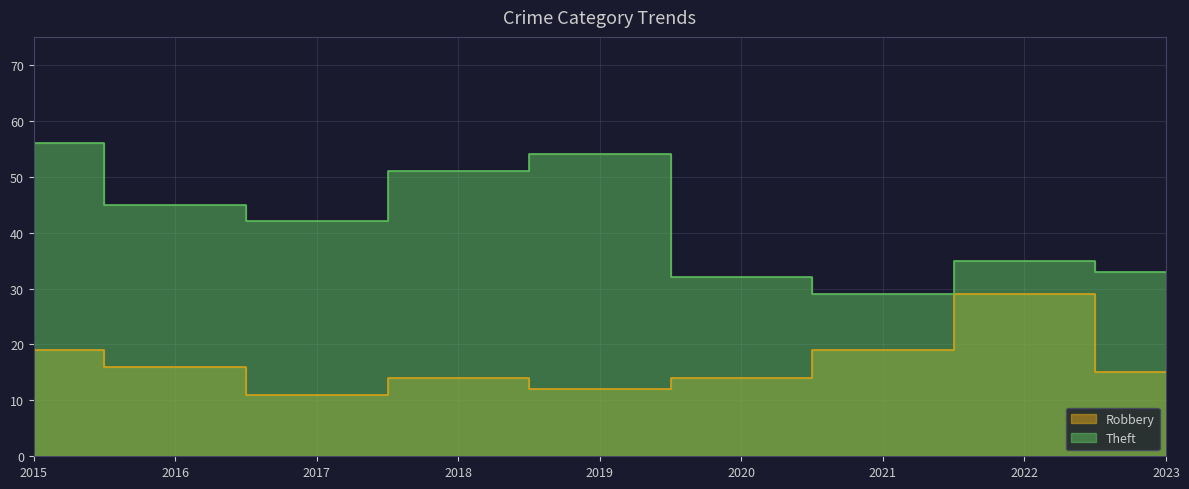

Reading left to right, what are all the values shown in this chart?

Robbery: 2015=19	2016=16	2017=11	2018=14	2019=12	2020=14	2021=19	2022=29	2023=15
Theft: 2015=56	2016=45	2017=42	2018=51	2019=54	2020=32	2021=29	2022=35	2023=33